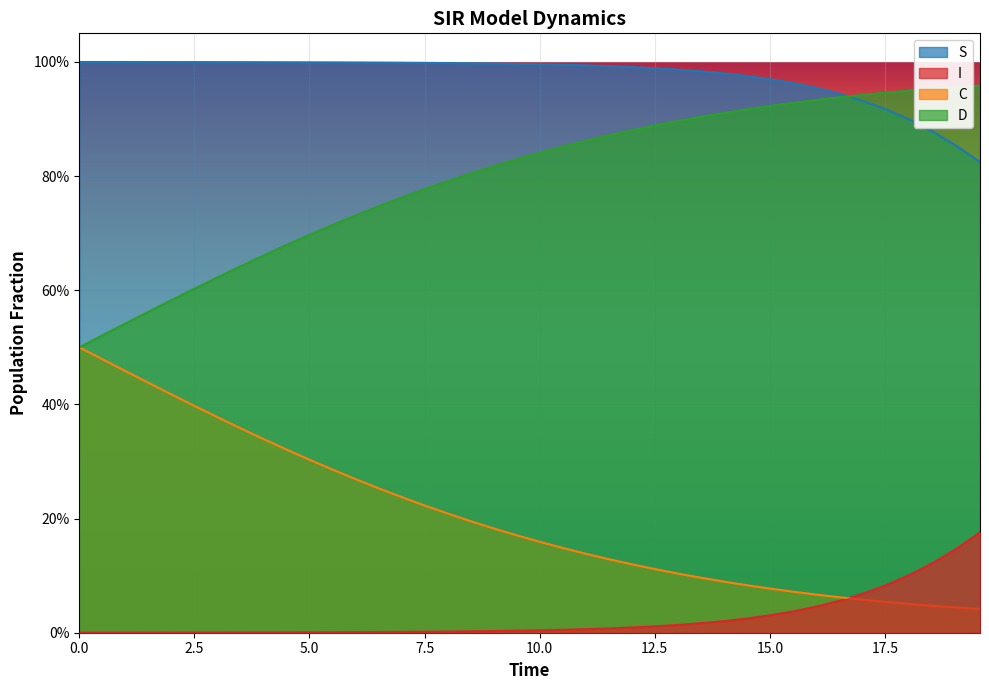

Which series has the widest spread of values?

C